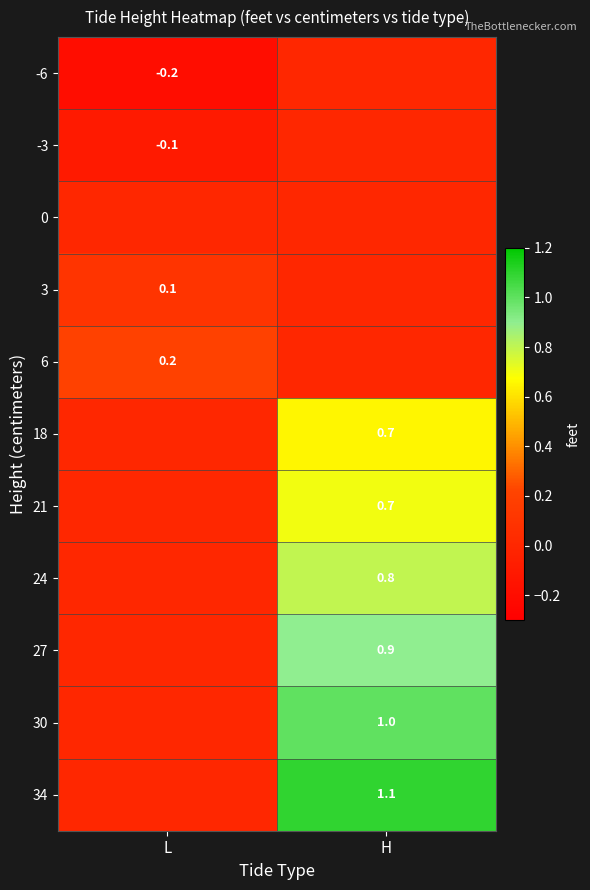

At how many categories does at least one series exceed 0?

2